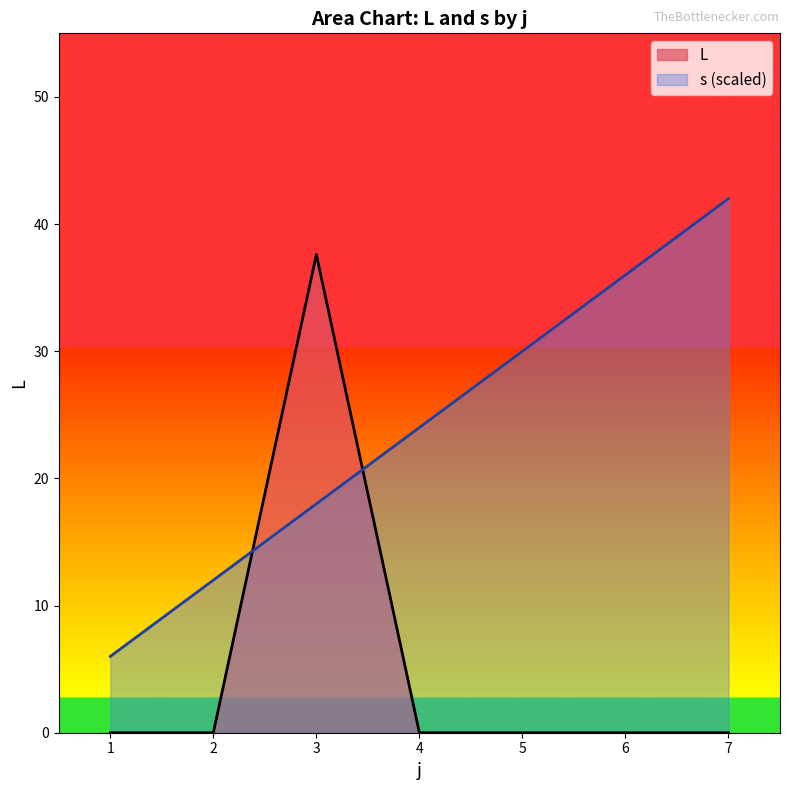

What is the difference between the maximum and minimum values in the L series?

37.6